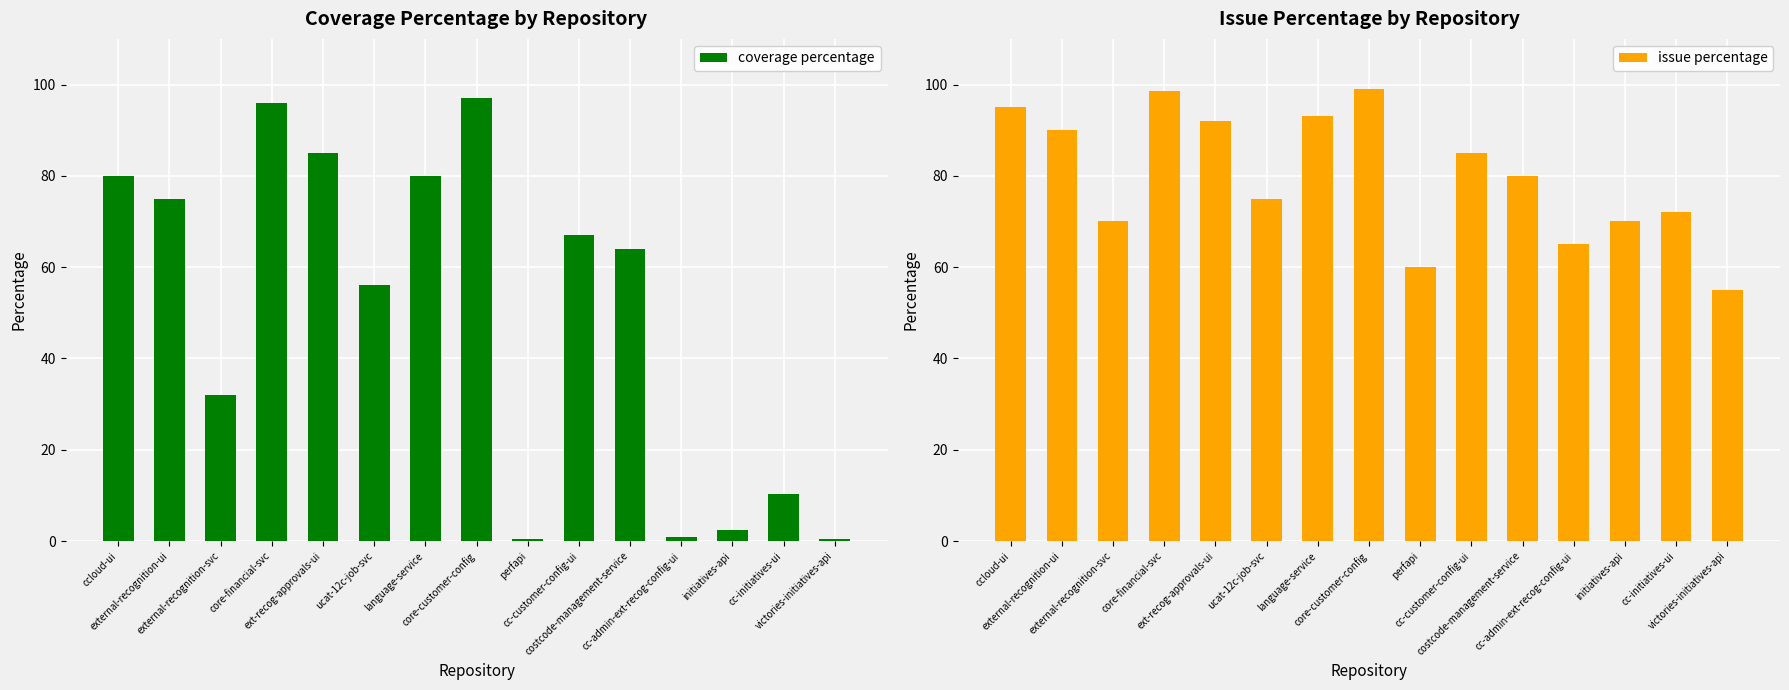

Is it true that issue percentage equals 90.0 at external-recognition-ui?

True